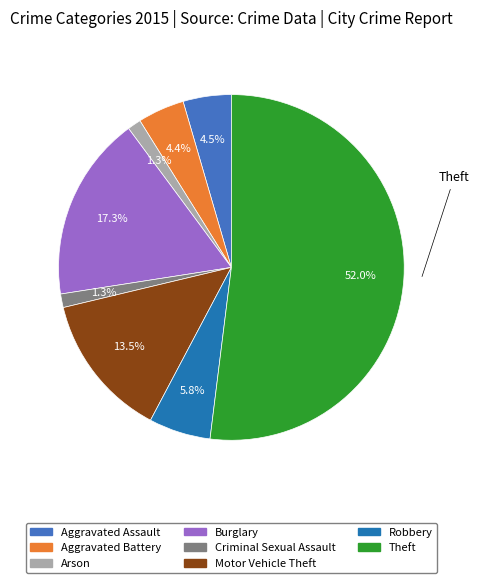

What portion of the pie excludes Criminal Sexual Assault?

98.7%